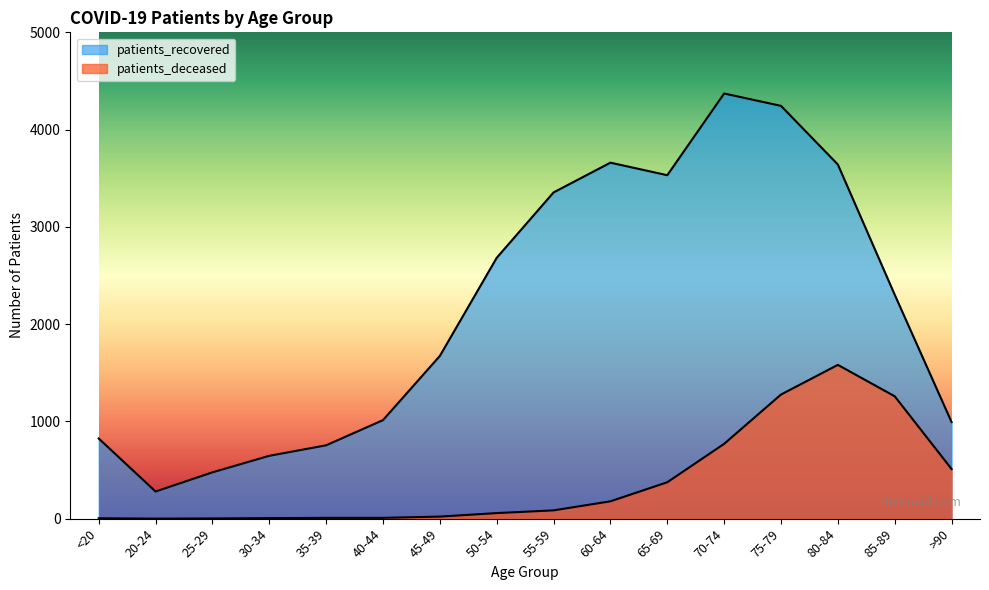

The value of patients_recovered at 45-49 is 1673. True or false?

True